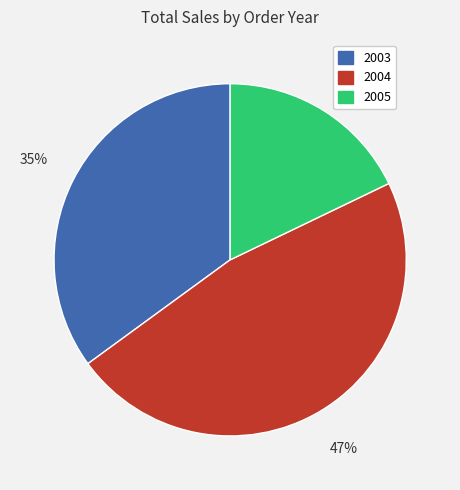

To the nearest percent, what percentage of the pie is 2003?

35%